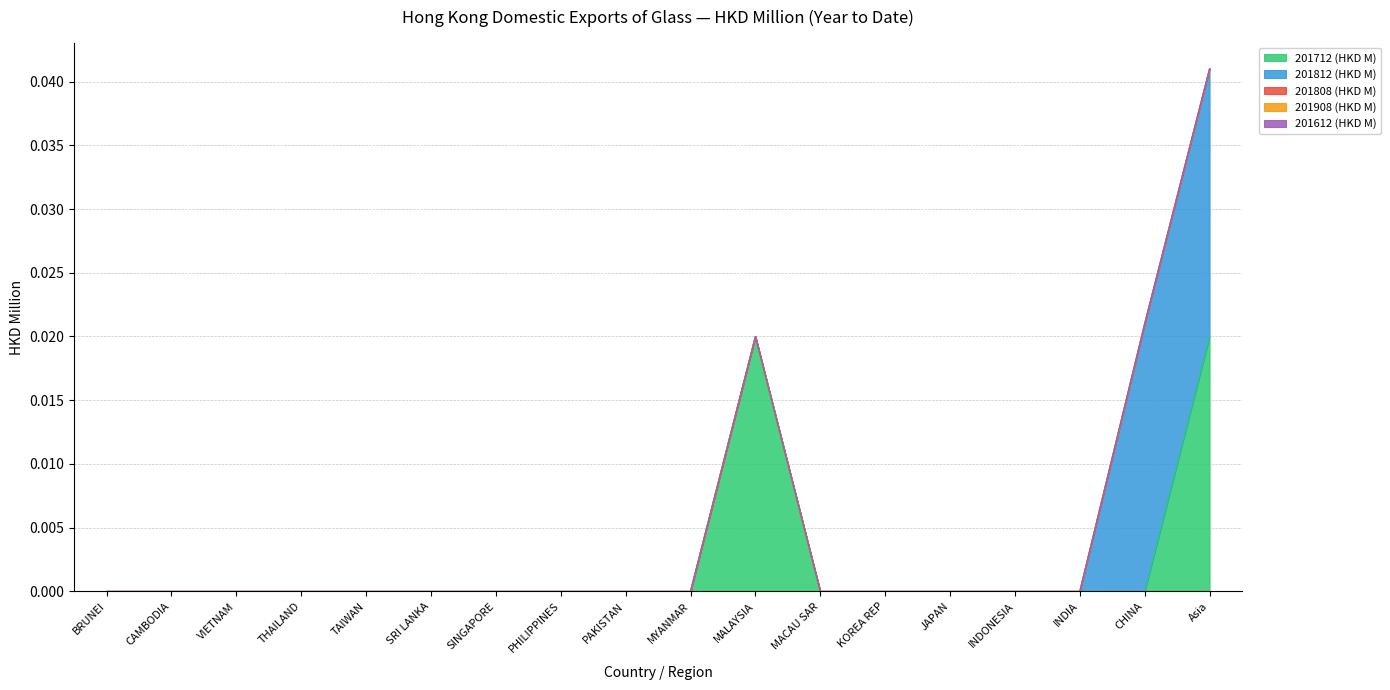

What are all the series names shown in the legend?

201712 (HKD M), 201812 (HKD M), 201808 (HKD M), 201908 (HKD M), 201612 (HKD M)